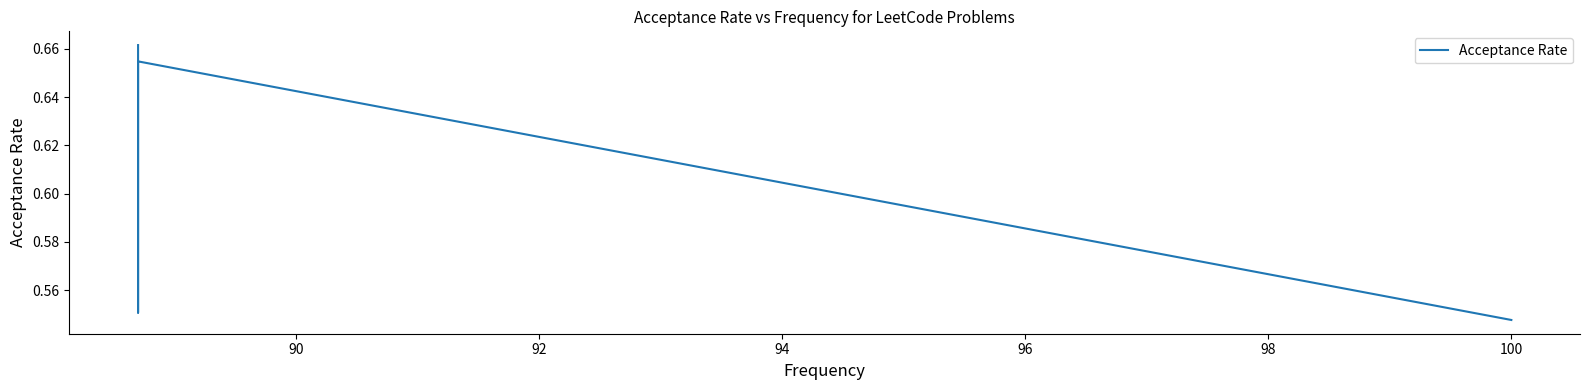

What is the difference between the second highest and minimum values?

0.1